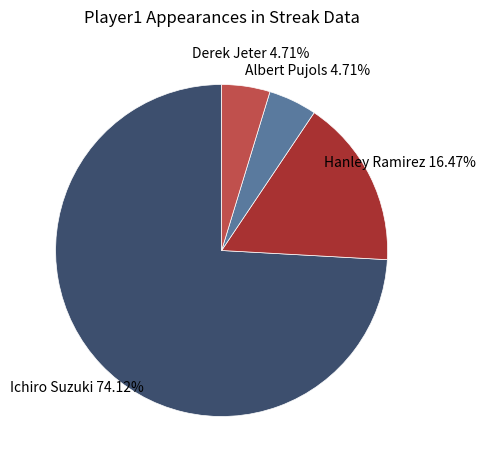

To the nearest percent, what portion does Hanley Ramirez represent?

16%